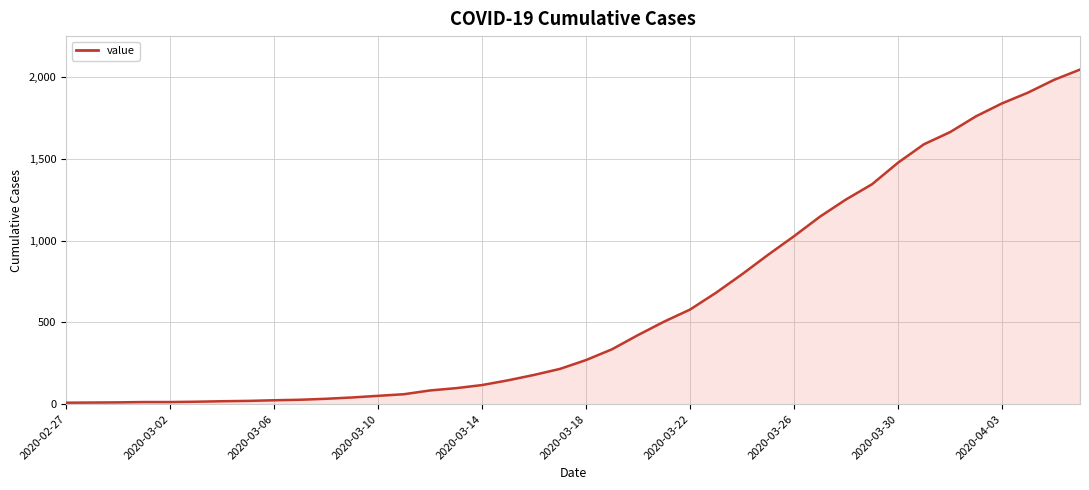

What is the greatest value displayed?

2048